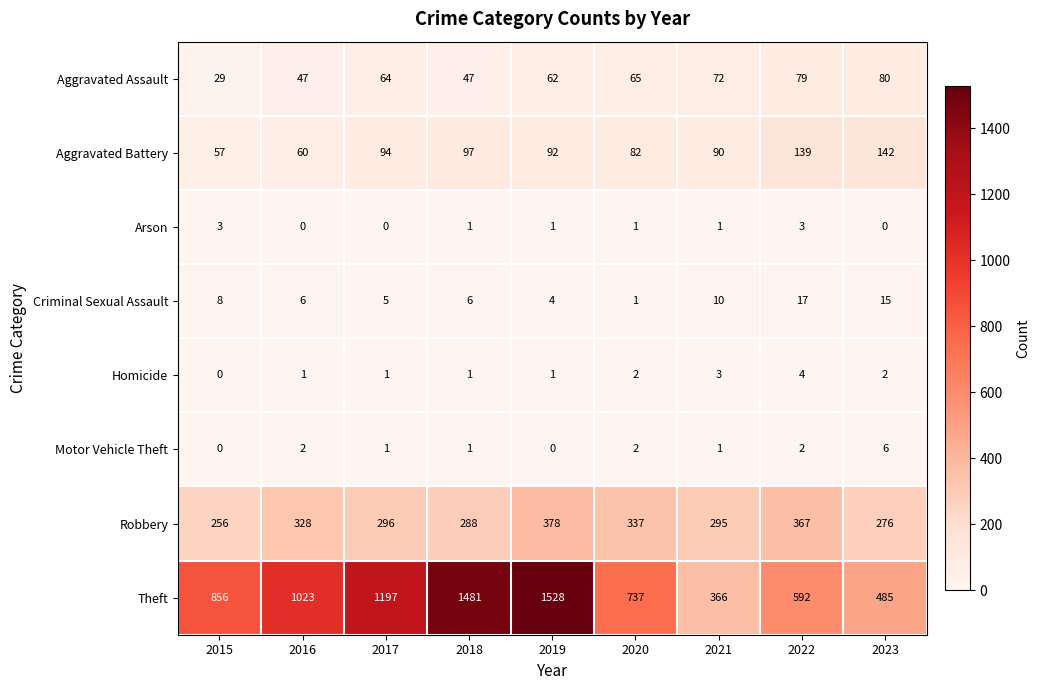

At how many categories does at least one series exceed 1248?

2